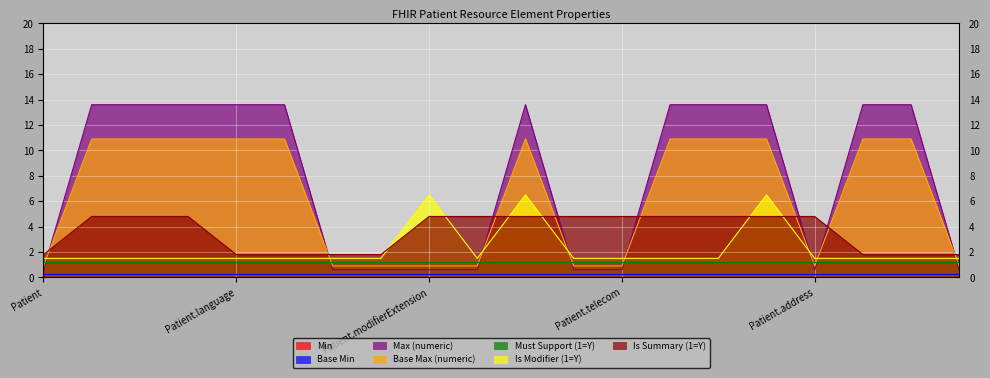

What is the difference between the maximum and minimum values in the Base Max (numeric) series?

10.0